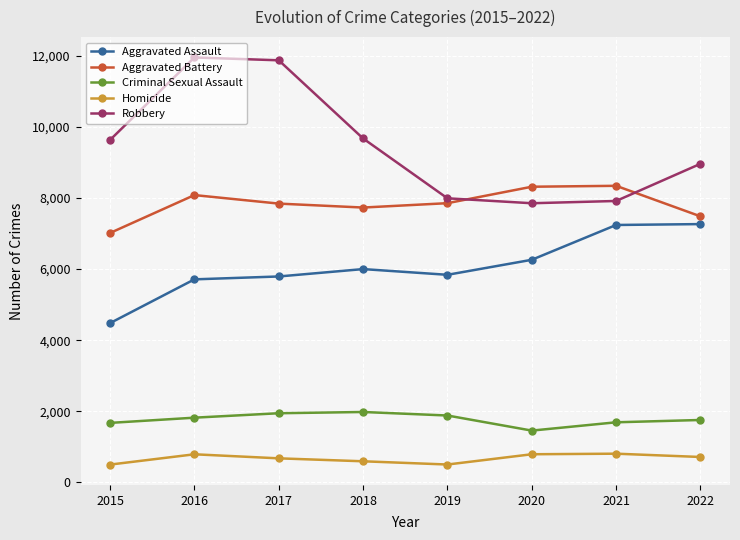

True or false: Robbery and Aggravated Battery intersect in this chart.

True